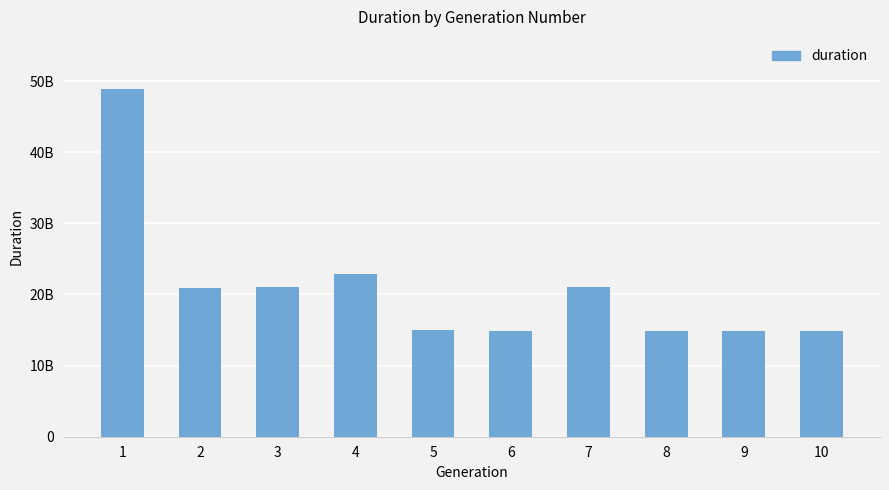

Does the chart contain any negative values?

No